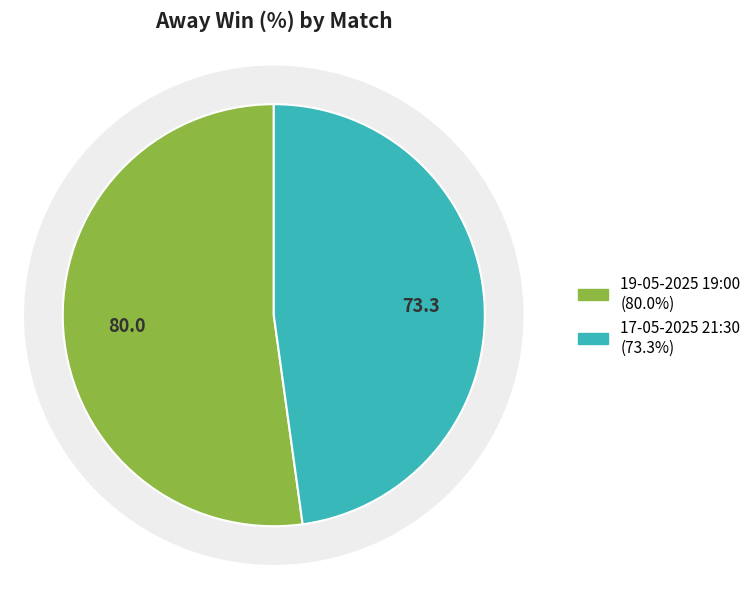

What is the change in value from 19-05-2025 19:00 to 17-05-2025 21:30?

-6.7